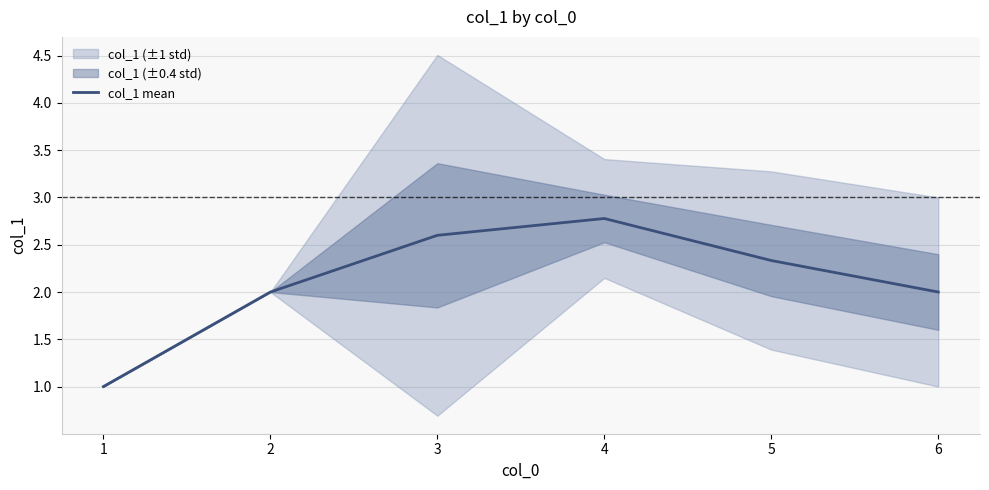

The value at 4 is 4.3. True or false?

False